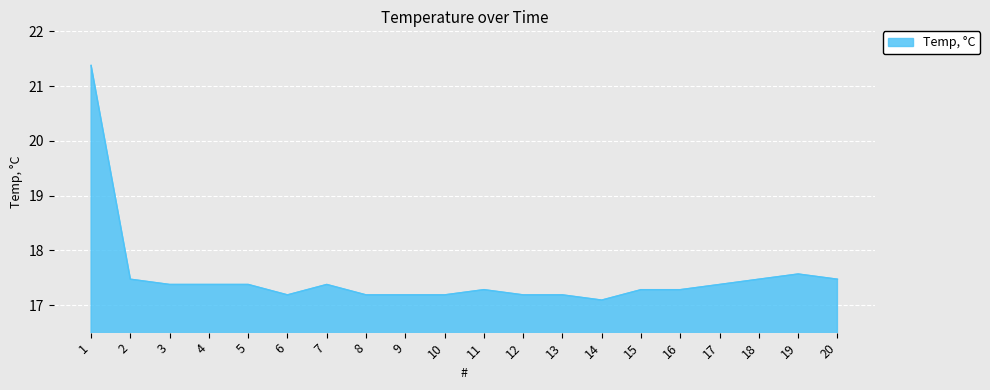

True or false: there are more than 1 points higher than both neighbors.

True